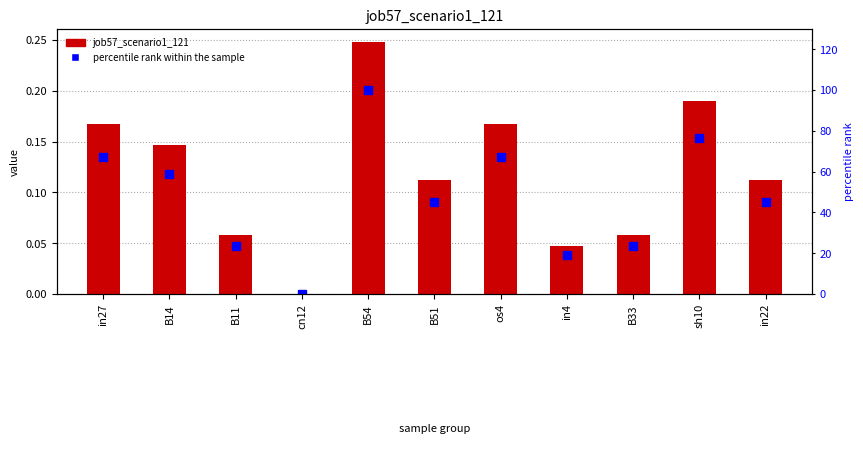

Reading left to right, list all the values displayed in this chart.

job57_scenario1_121: in27=0.2	B14=0.1	B11=0.1	cn12=0.0	B54=0.2	B51=0.1	os4=0.2	in4=0.0	B33=0.1	sh10=0.2	in22=0.1
percentile rank within the sample: in27=67.2	B14=59.0	B11=23.4	cn12=0.0	B54=100.0	B51=45.1	os4=67.2	in4=18.9	B33=23.4	sh10=76.6	in22=45.1